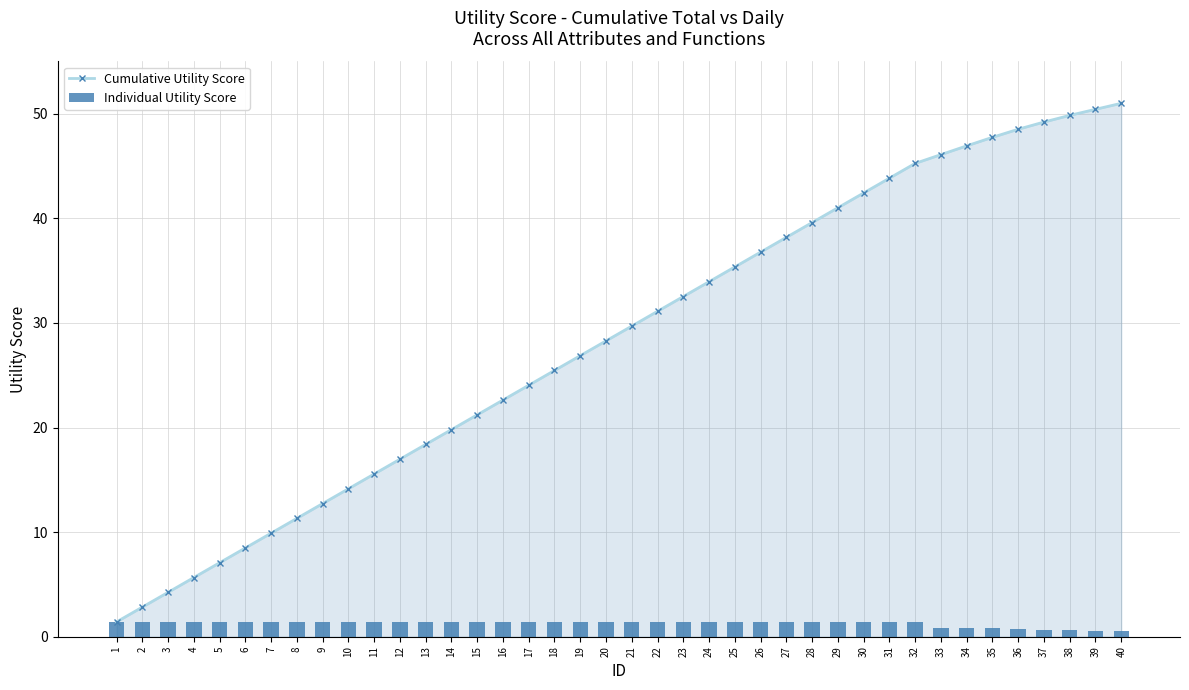

How many data points in Cumulative Utility Score are less than 29?

20